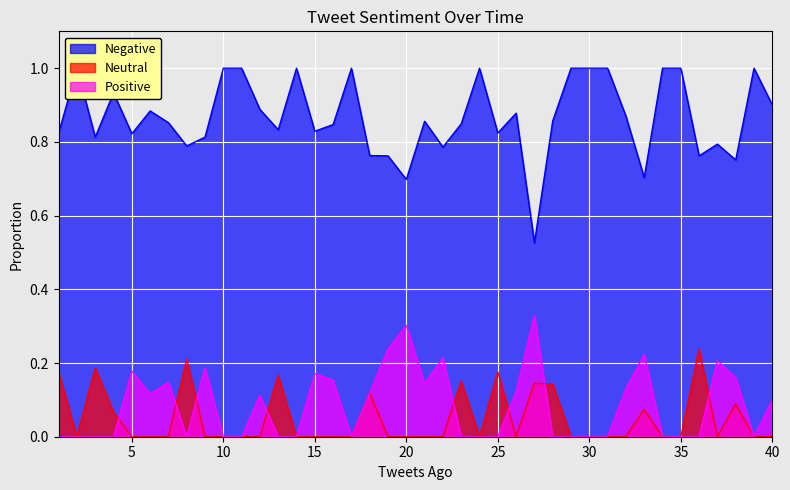

Which series has the widest spread of values?

Negative